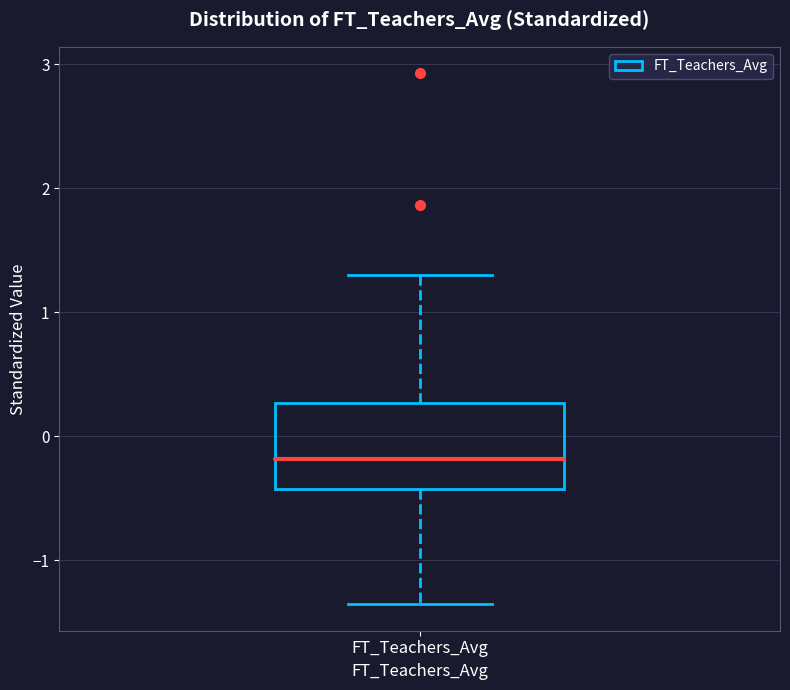

Transcribe this box plot: give where the median line is, the range the box spans, and where the two whiskers end, as read against the y-axis. The values are not printed on the chart, so give them approximately, as read against the axis.

median -0.2, box -0.4 to 0.3, whiskers -1.4 to 1.3